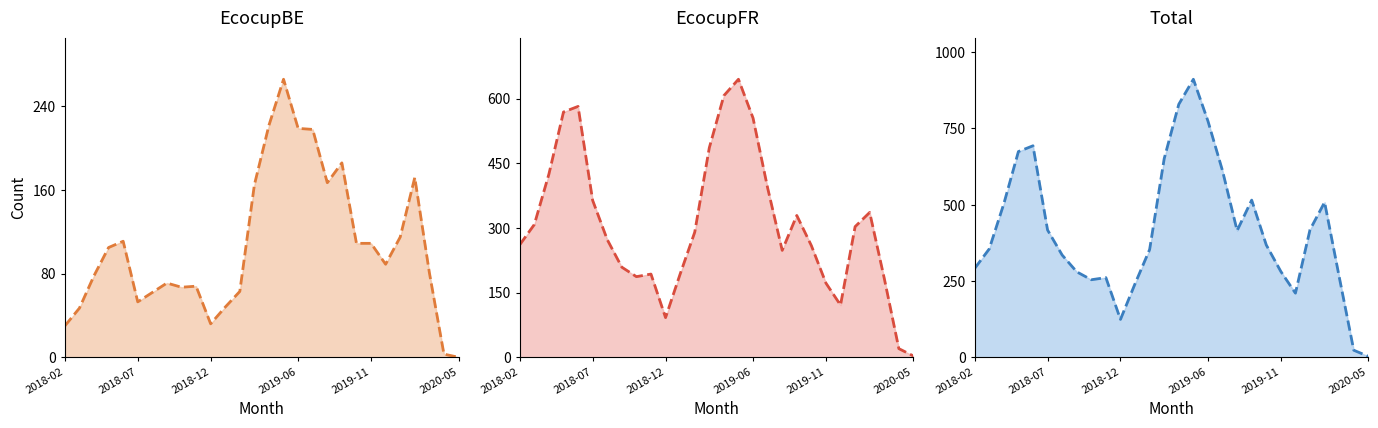

What is the sum of the EcocupBE (line) values at 21 and 25?

190